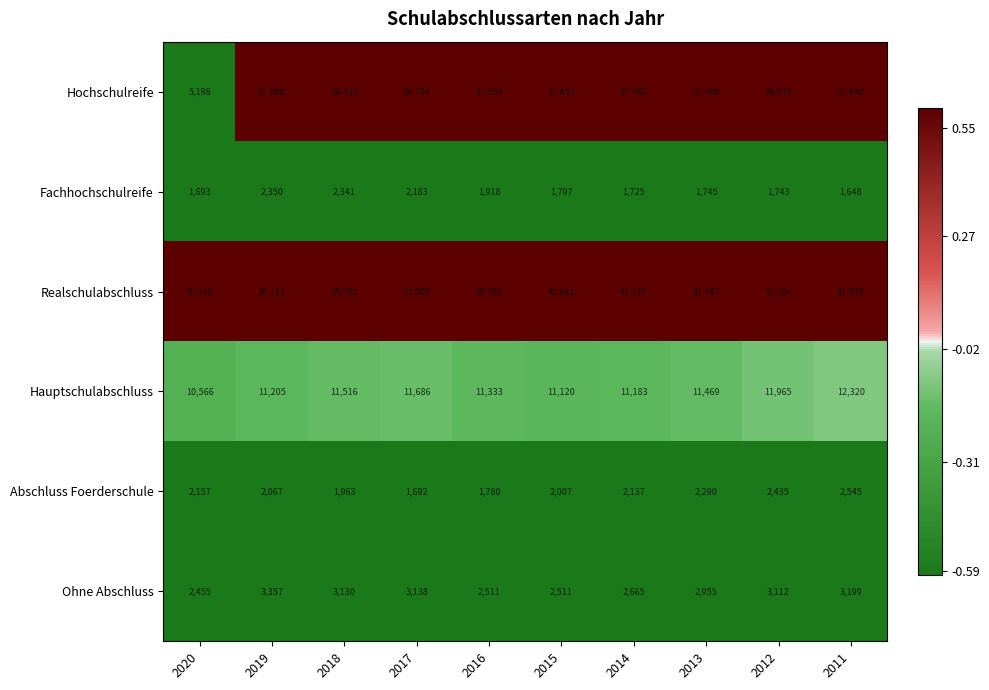

Which series has the largest total across all categories?

Realschulabschluss